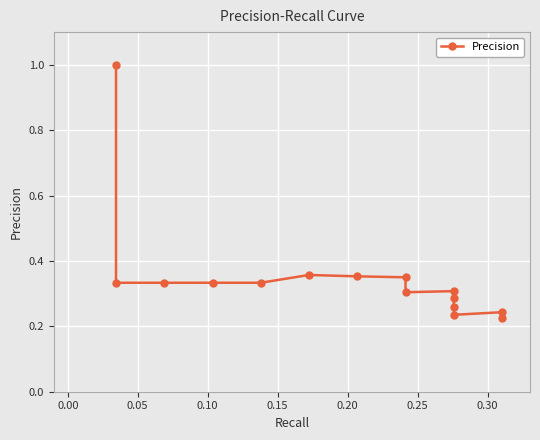

What is the minimum value shown in the chart?

0.2